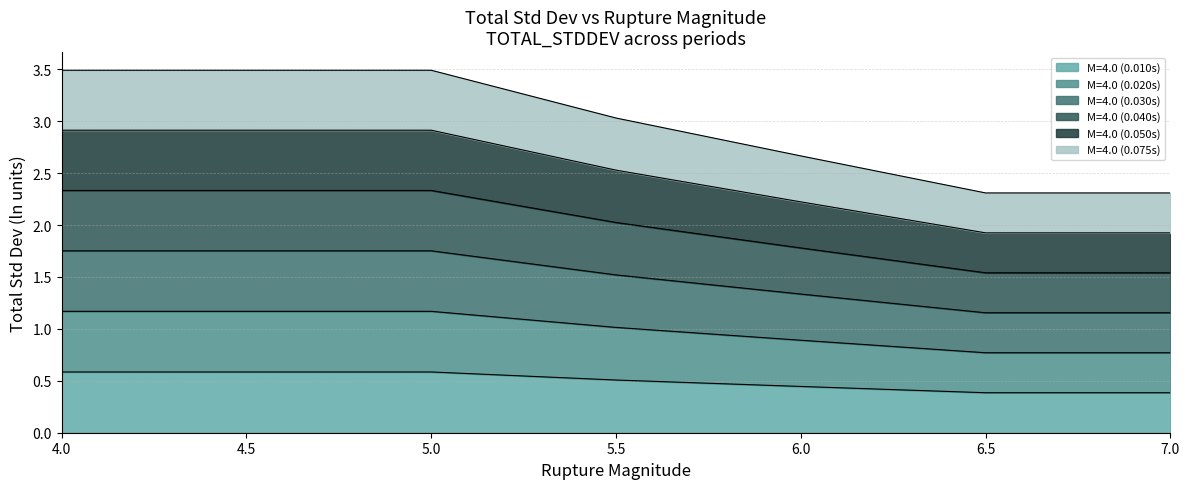

What are all the series names shown in the legend?

M=4.0 (0.010s), M=4.0 (0.020s), M=4.0 (0.030s), M=4.0 (0.040s), M=4.0 (0.050s), M=4.0 (0.075s)